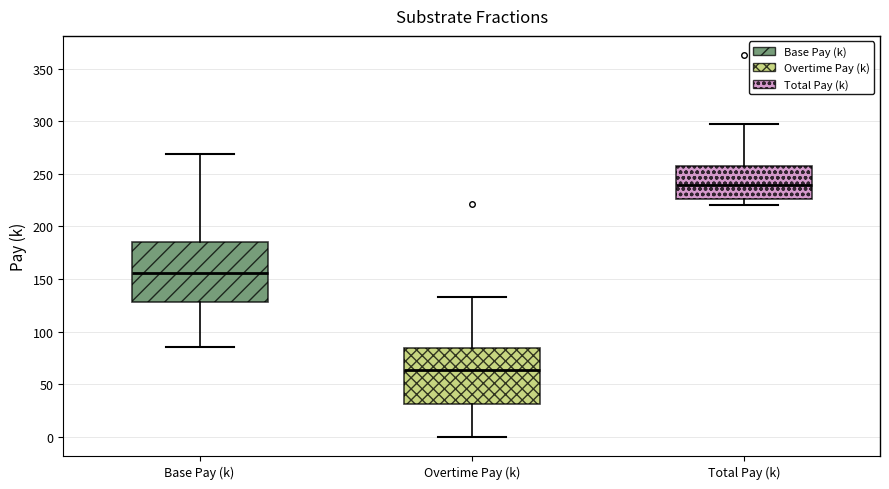

Which box's median line is the highest?

Total Pay (k)